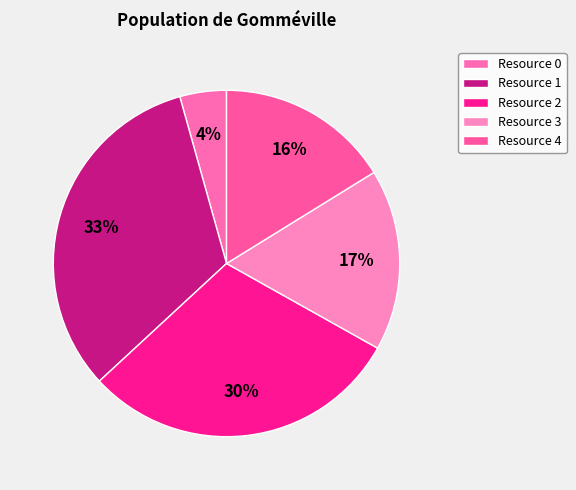

How many segments does this pie chart have?

5